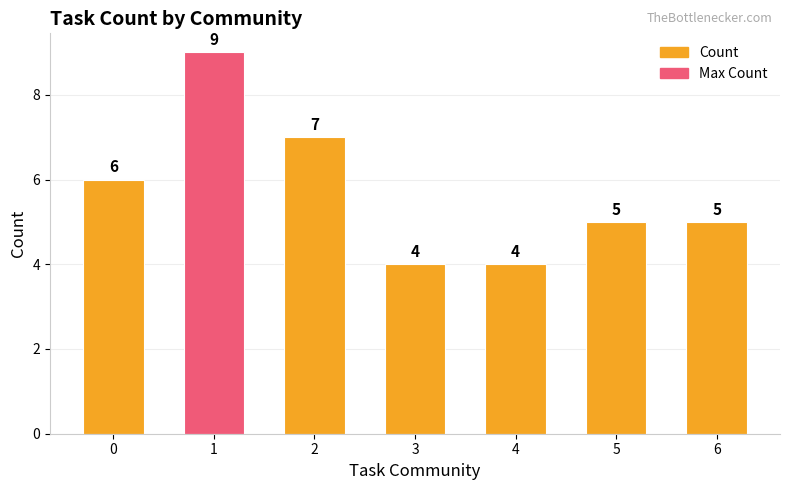

What is the ratio of the value at 2 to the value at 6?

1.4